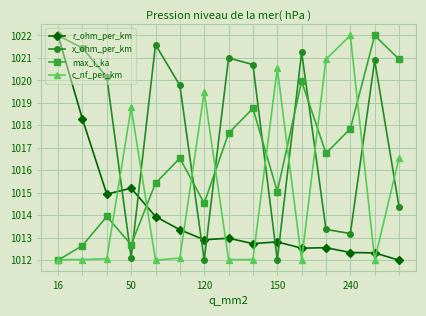

List the series in order of their overall mean, highest first.

x_ohm_per_km, max_i_ka, c_nf_per_km, r_ohm_per_km